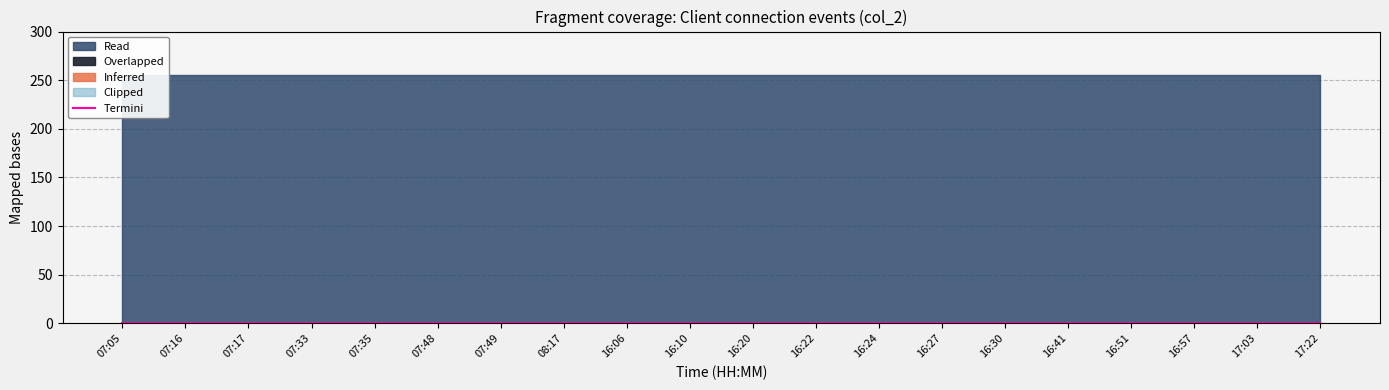

True or false: Overlapped and Inferred cross at least once.

False